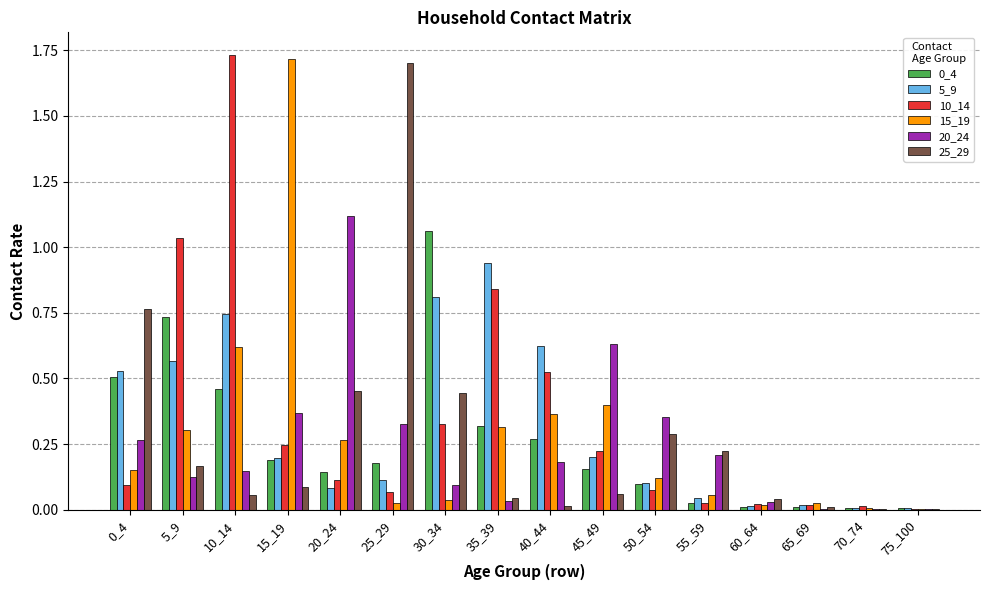

What is the sum of all 5_9 values?

5.0